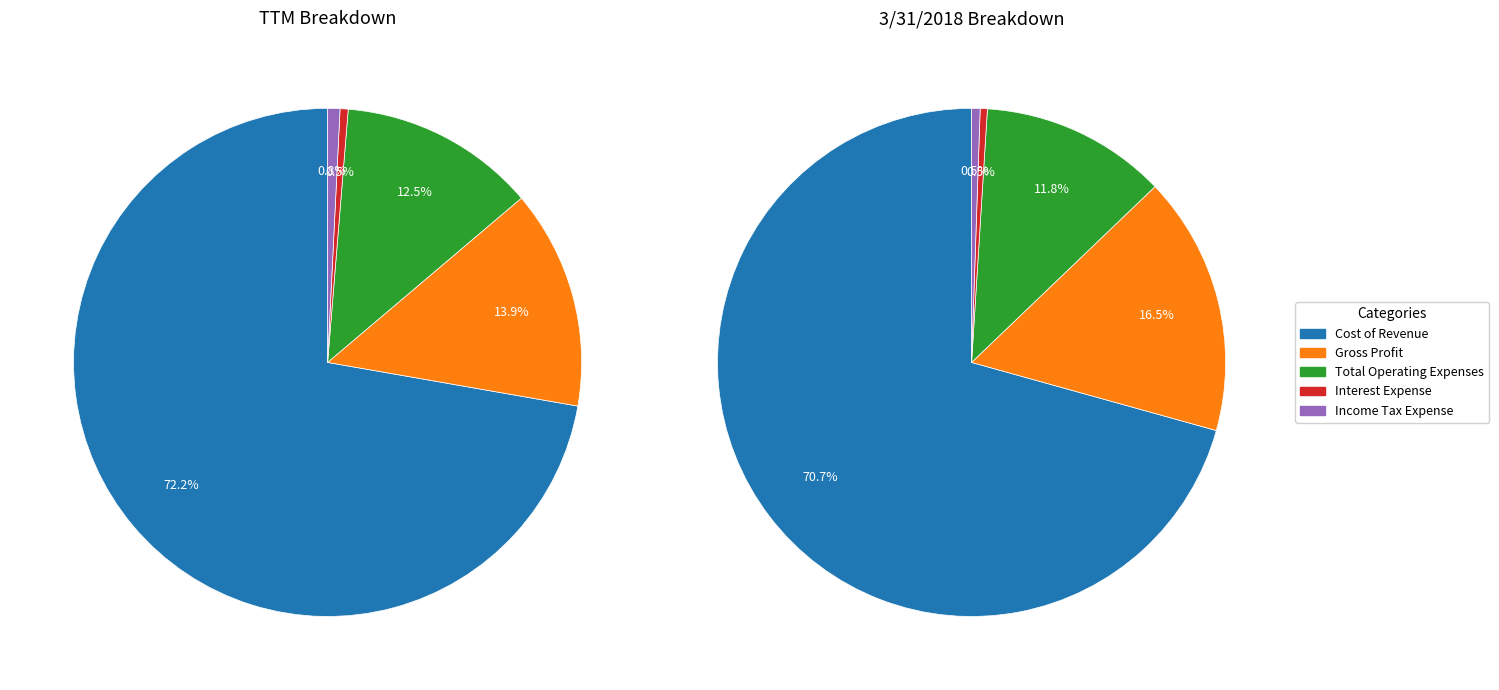

What percentage is NOT represented by 3?

99.5%